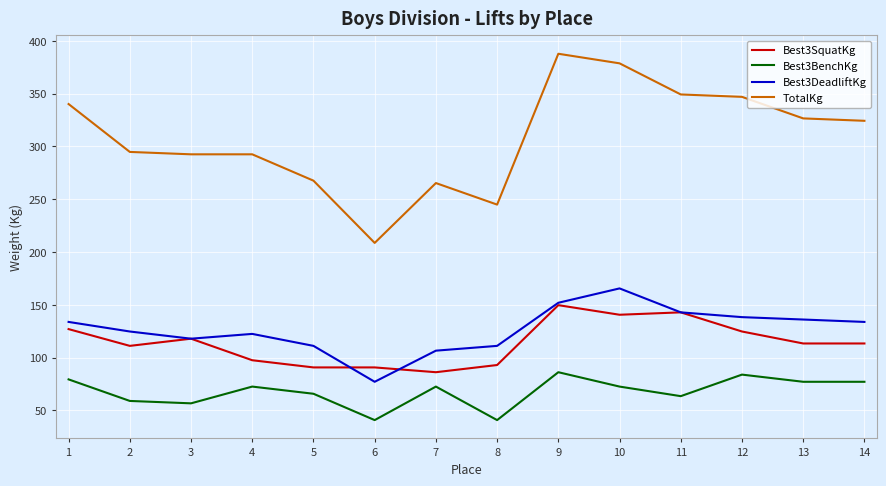

At which category does Best3DeadliftKg reach its first local peak?

4